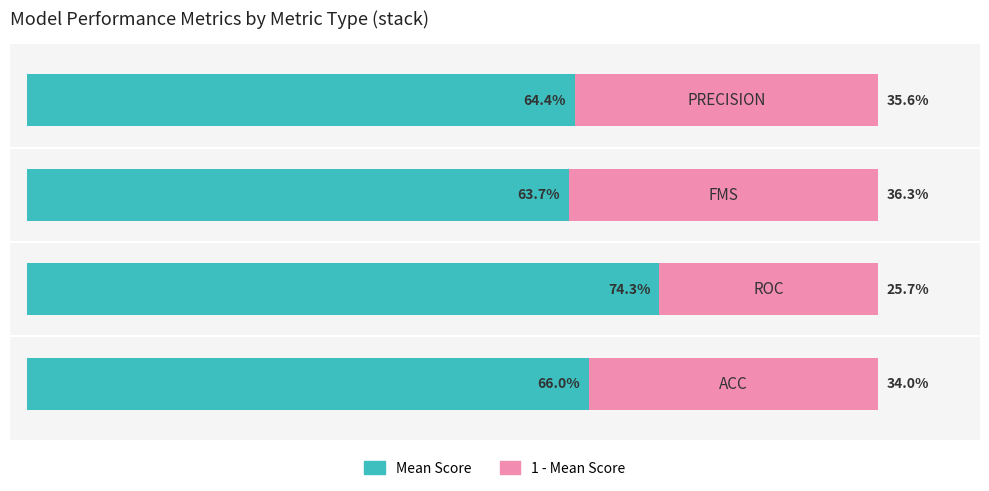

What is the difference between the maximum and minimum values in the Mean Score series?

0.1